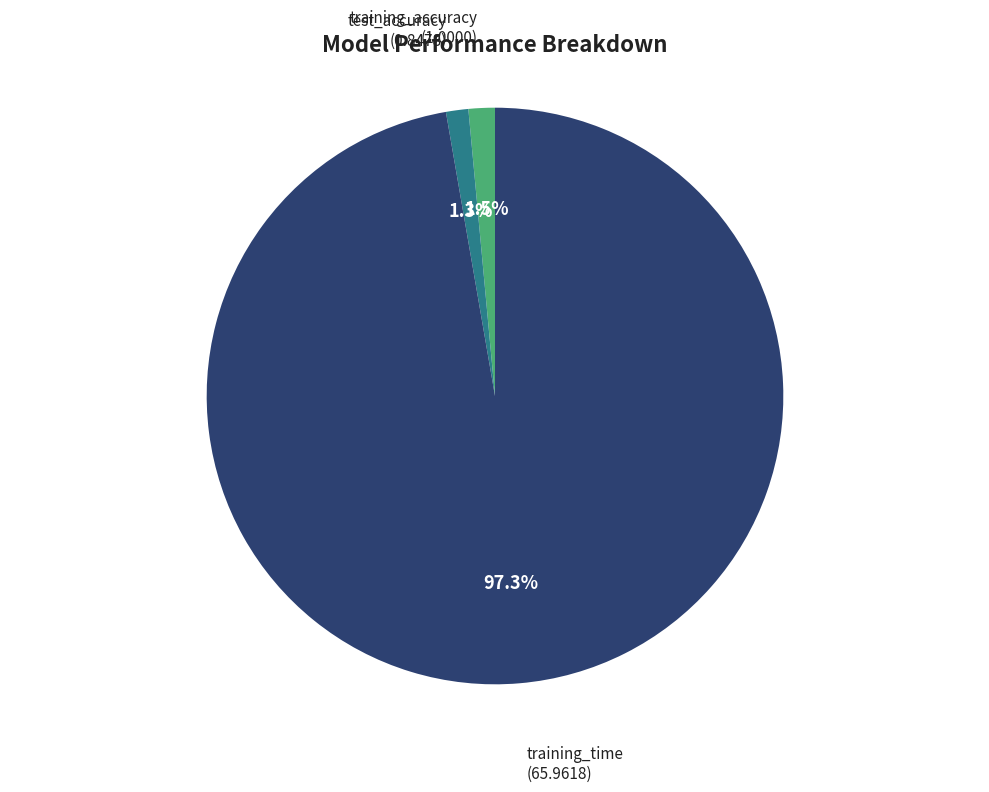

What is the largest slice in the pie chart?

training_time